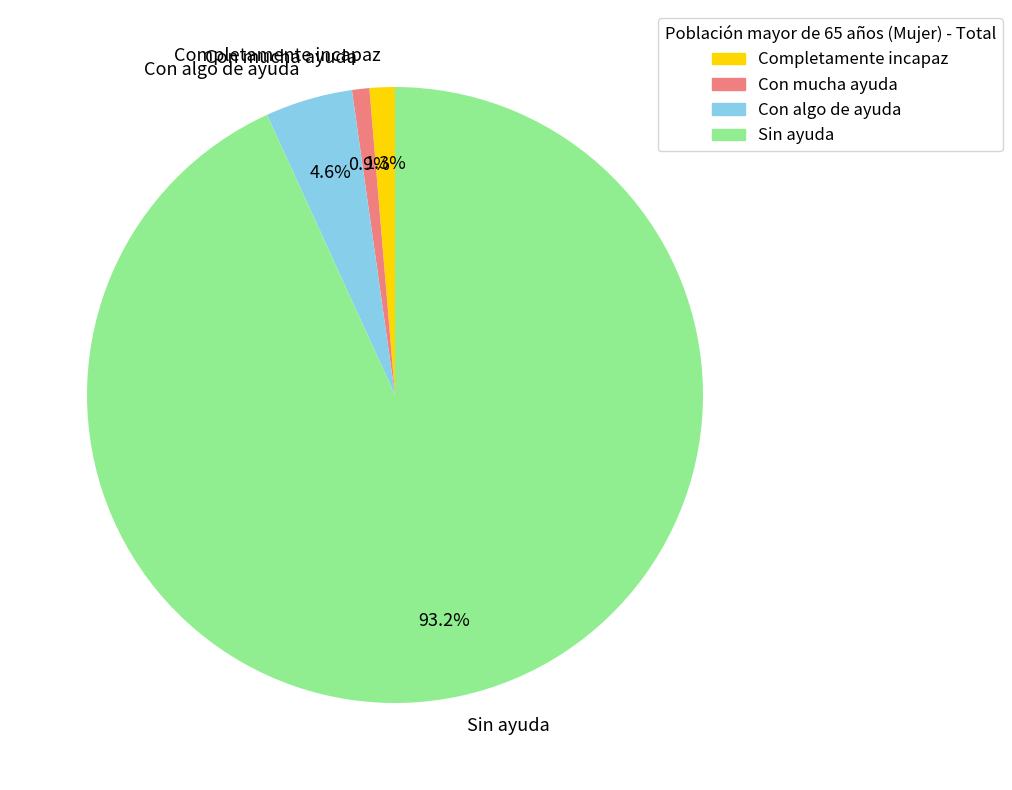

Count the number of slices in the pie.

4